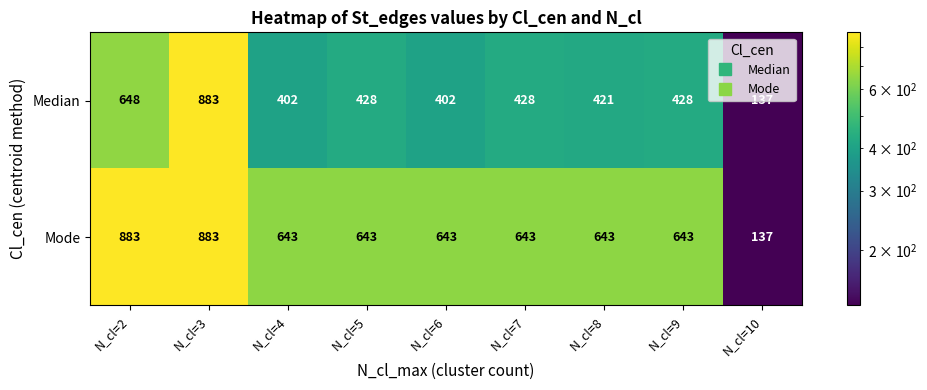

What is the difference between the maximum and minimum values in the Mode series?

746